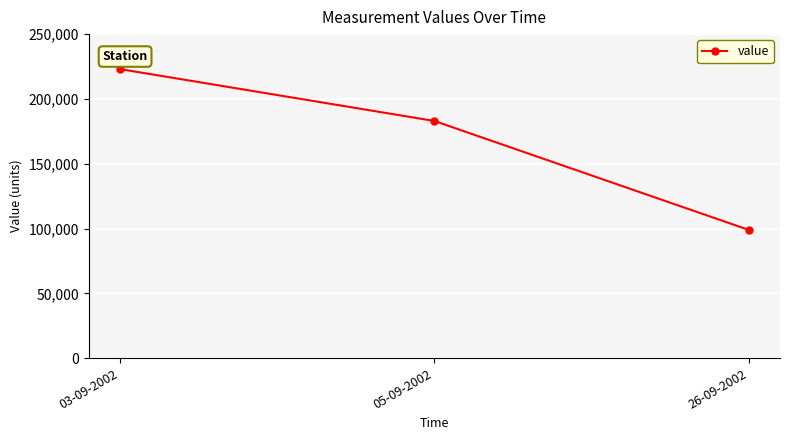

Which category has the lowest value across all series?

26-09-2002